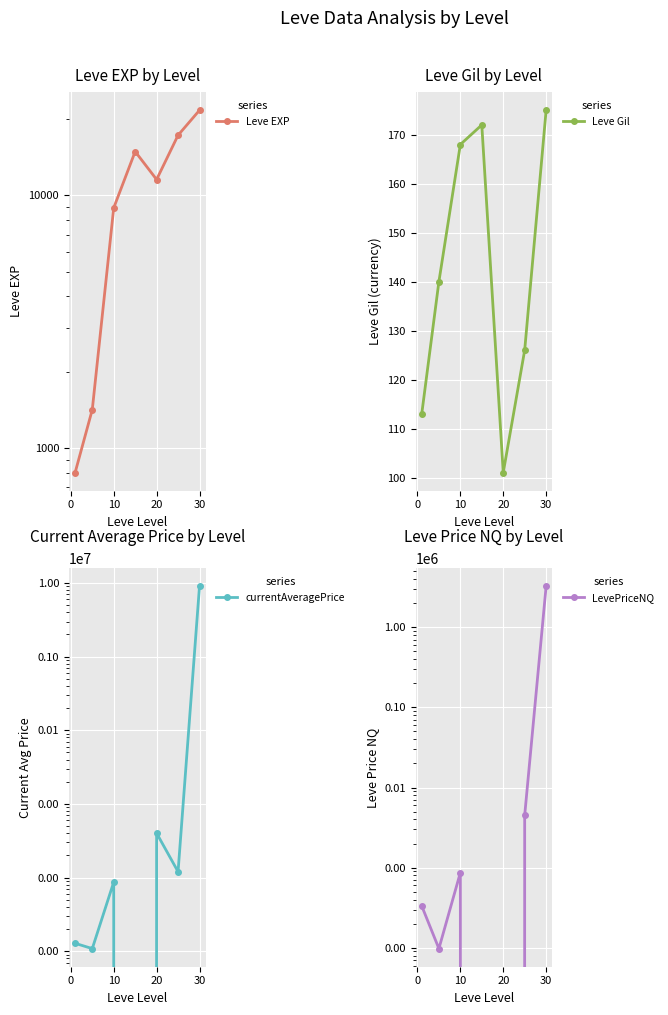

How many interior local peaks does the Leve EXP series have?

1